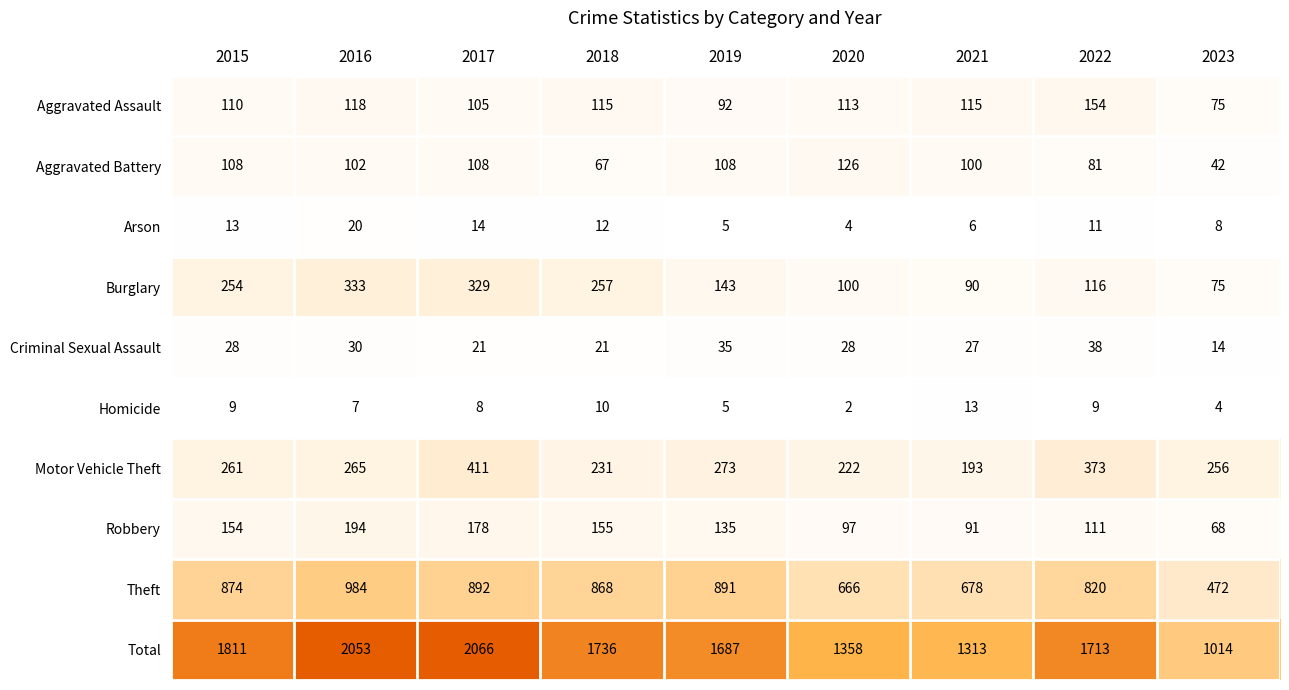

The value of Theft at 2015 is 1329. True or false?

False